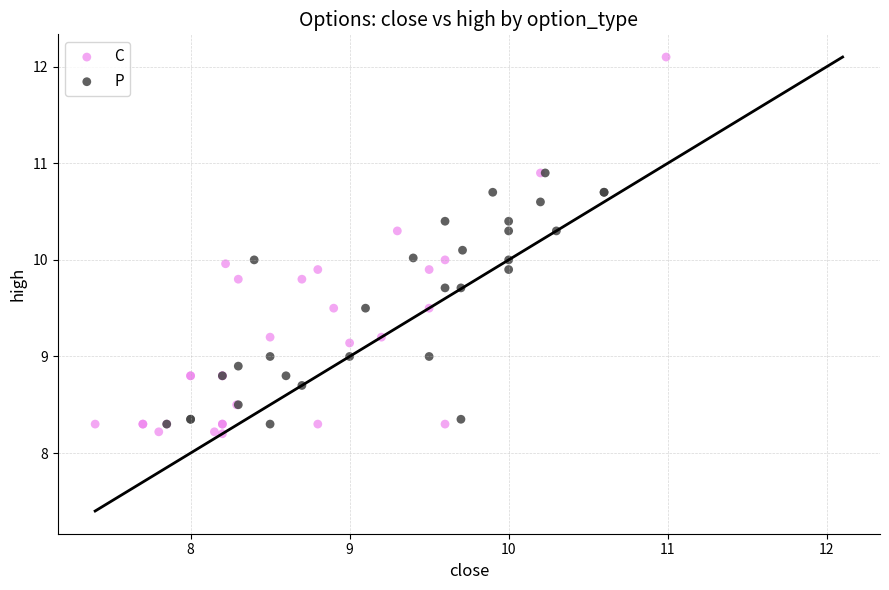

Which series contains the highest Y value?

C